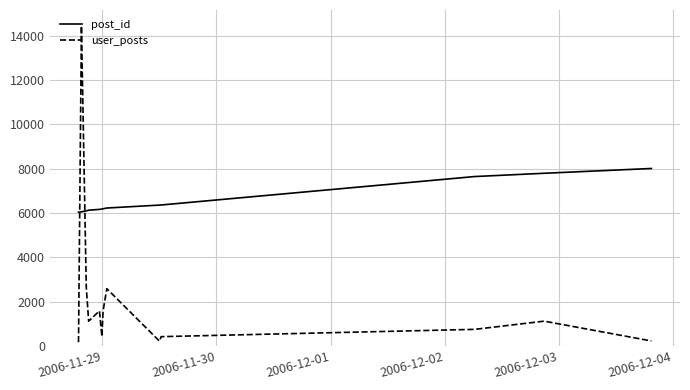

How many lines are shown in the chart?

2